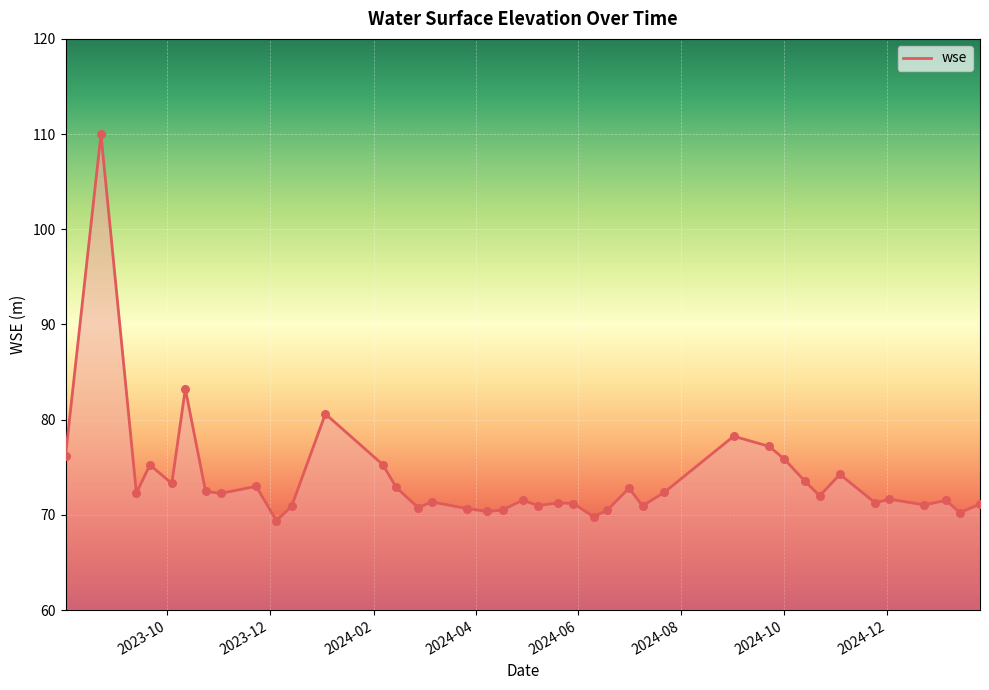

What is the smallest value displayed?

69.4